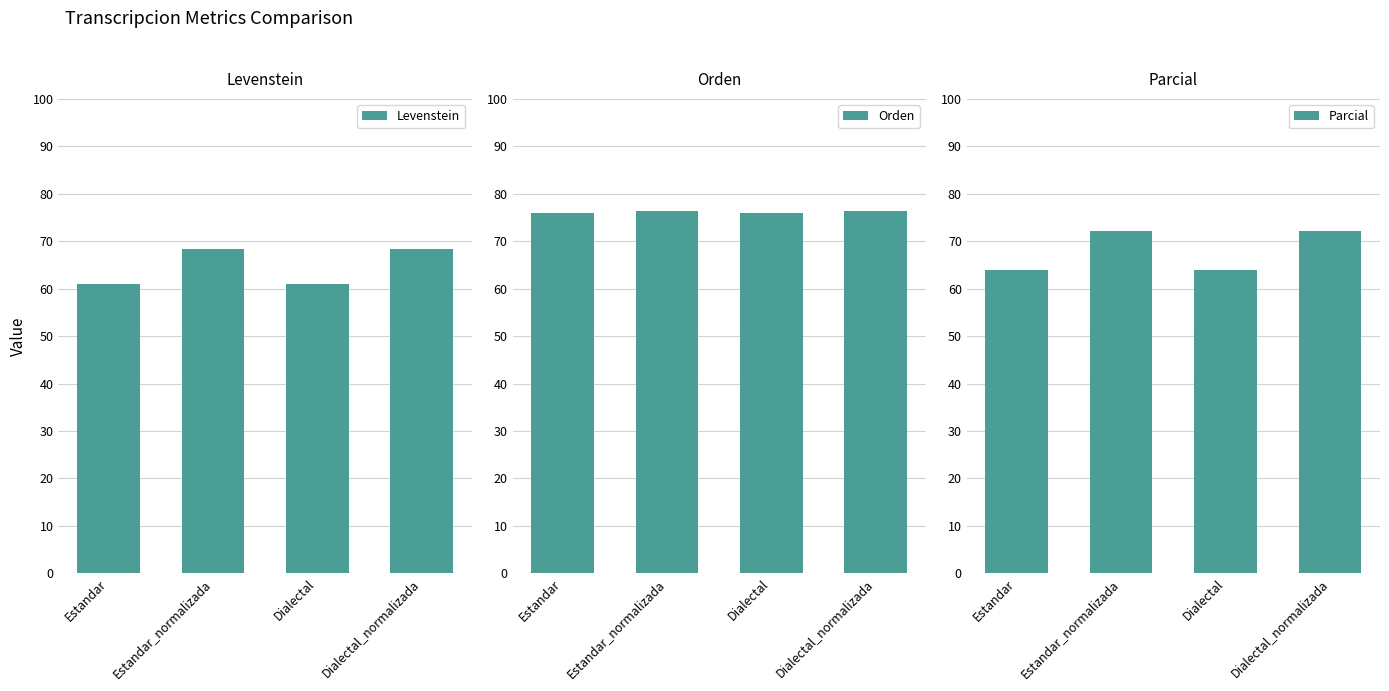

Between Estandar and Dialectal, which series saw the biggest shift?

Levenstein